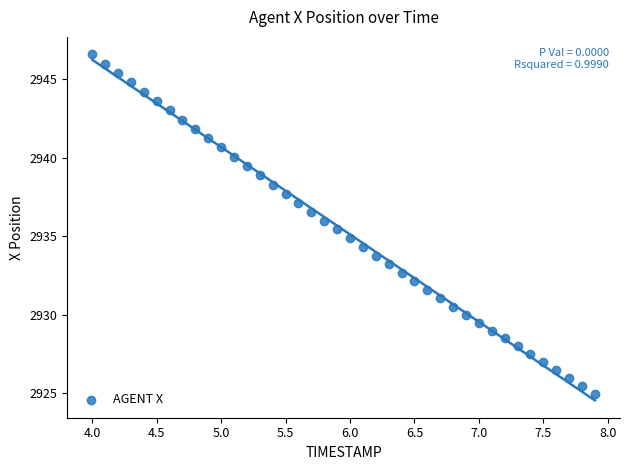

What is the range of X values (max minus min)?

3.9